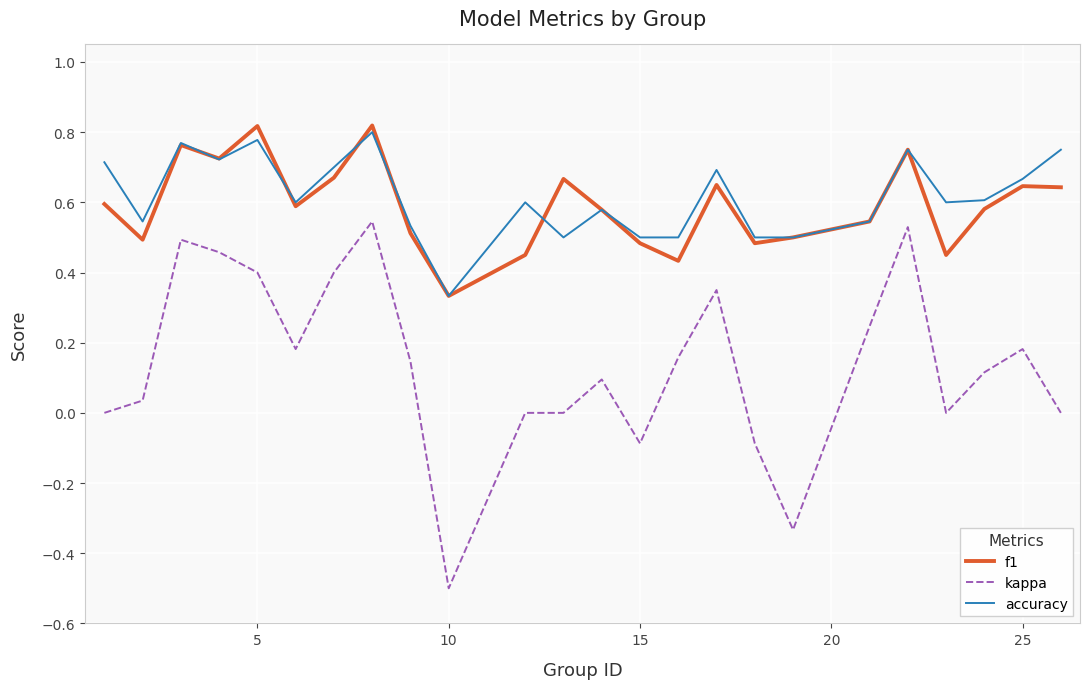

Which series has the largest range (max minus min)?

kappa